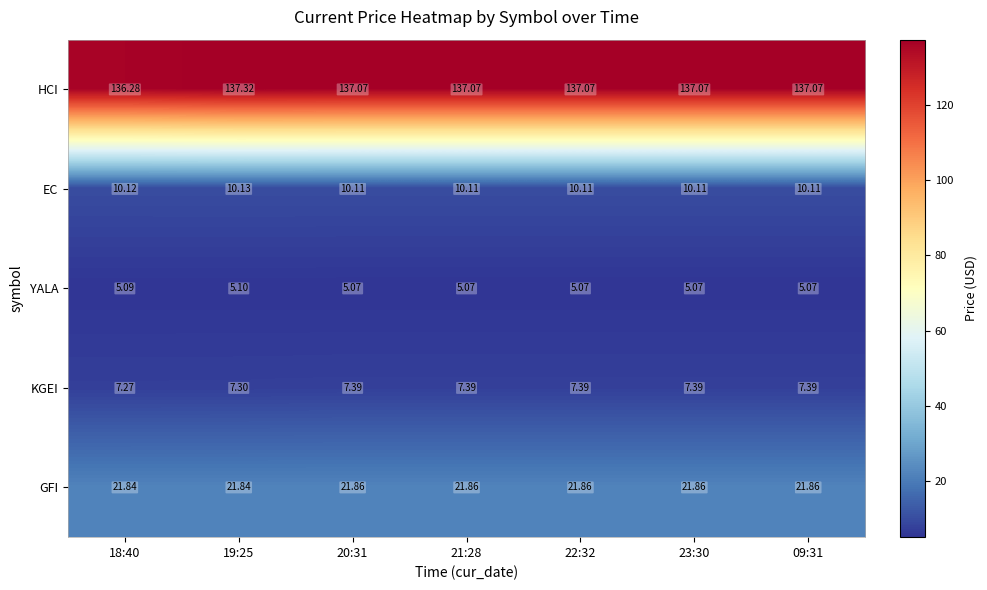

List the series in order of their peak value, lowest first.

YALA, KGEI, EC, GFI, HCI